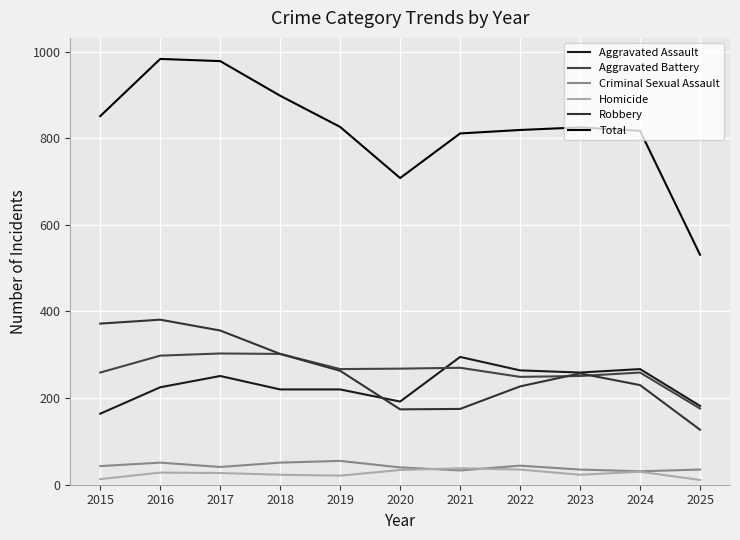

How many lines are shown in the chart?

6